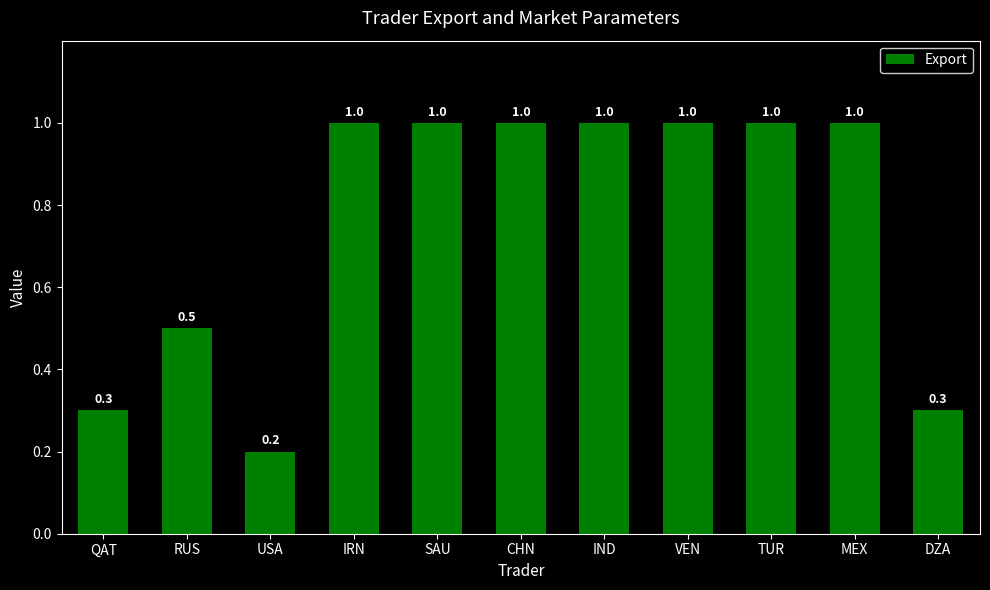

What is the difference between the maximum and second lowest values?

0.7